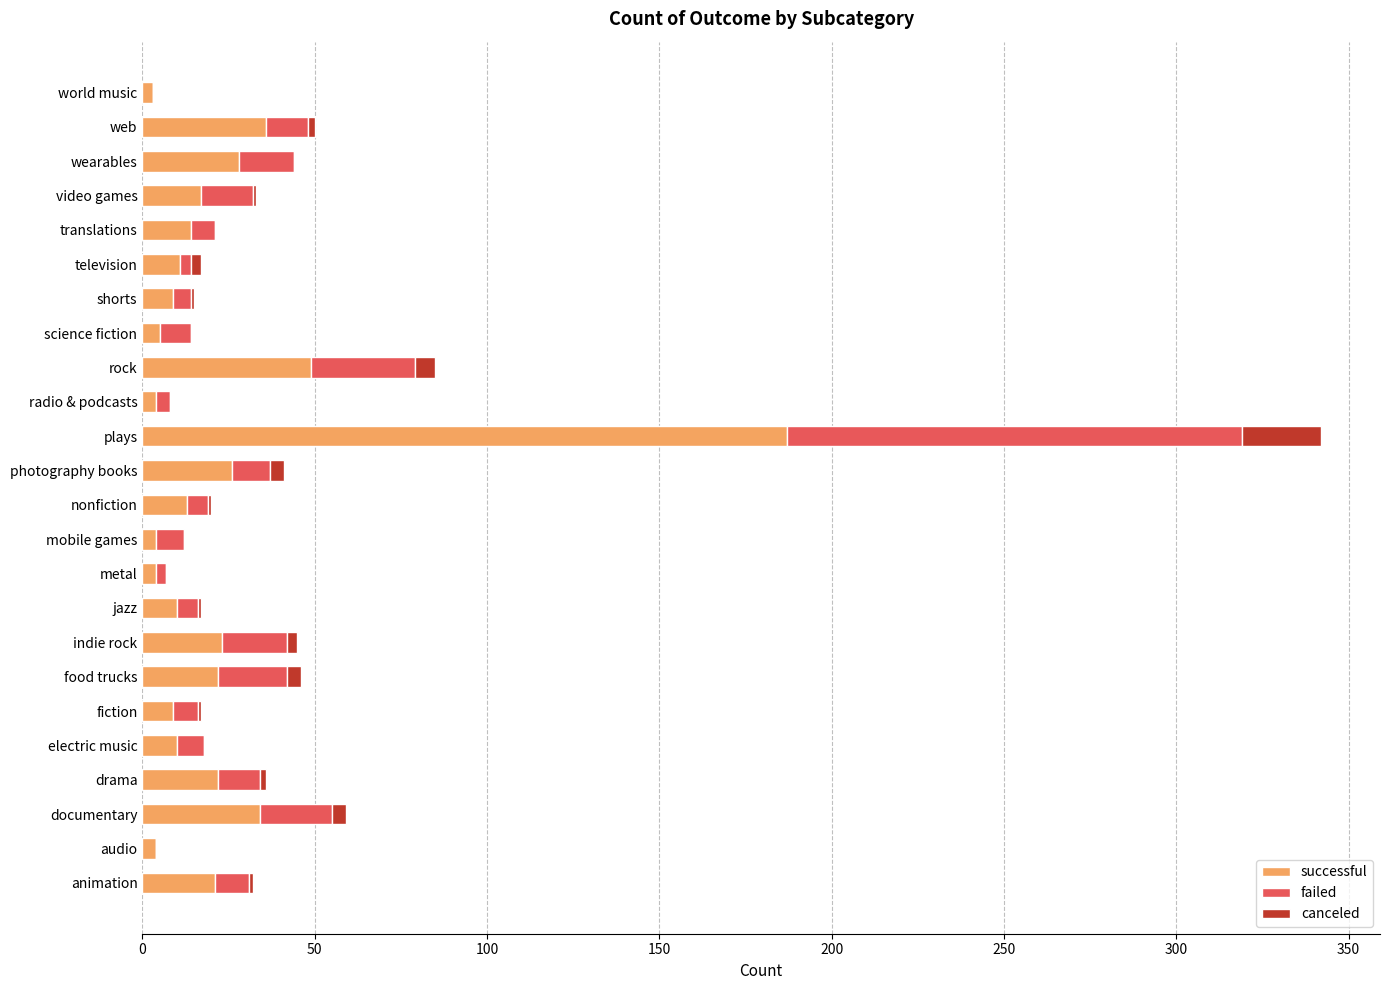

What is the highest value of the successful series?

187